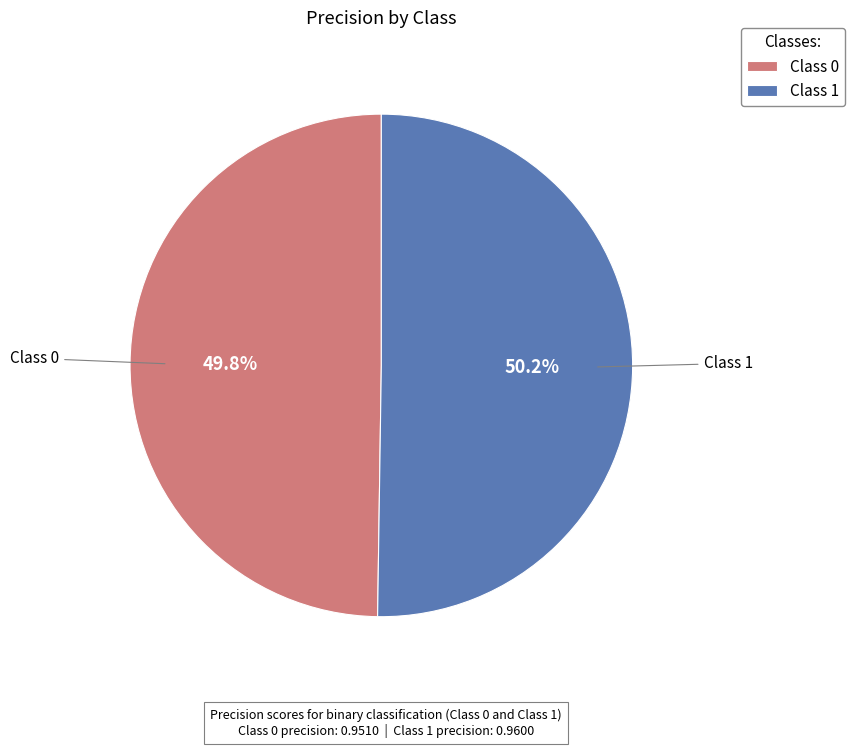

Is there a majority slice in this chart?

Yes